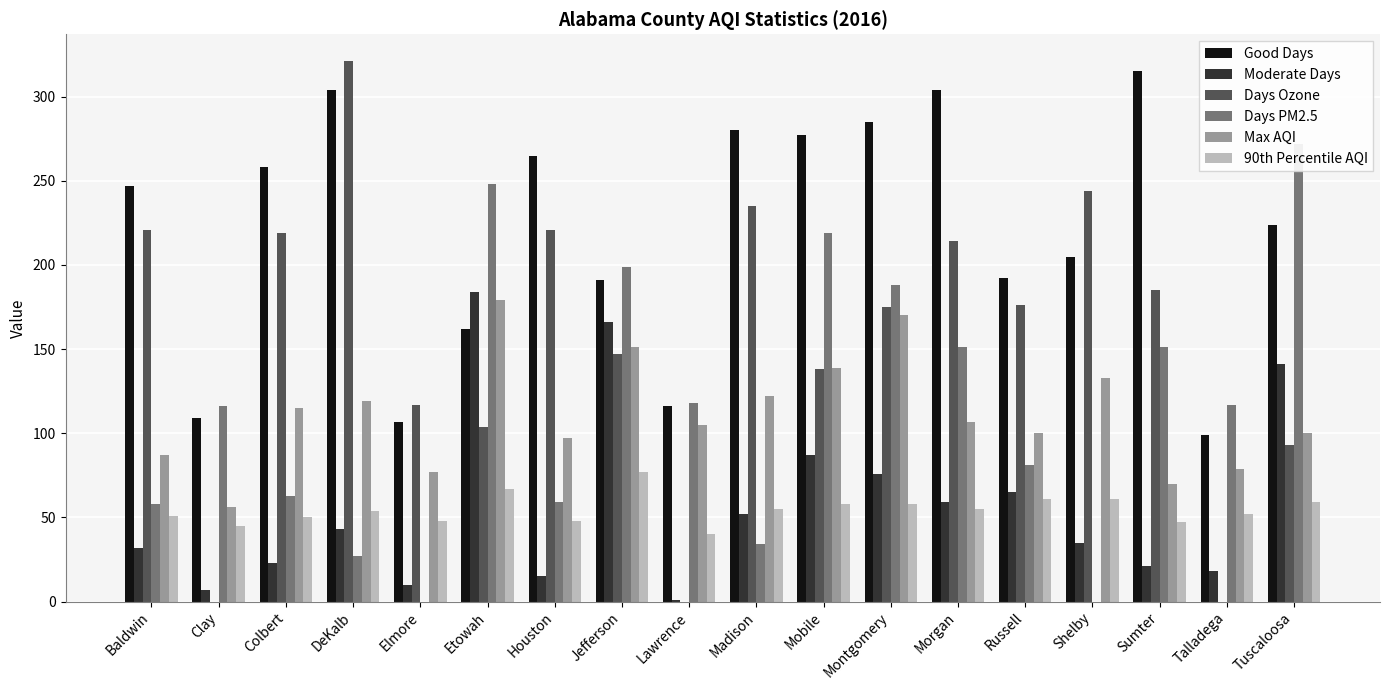

Rank the series at Russell from highest to lowest value.

Good Days, Days Ozone, Max AQI, Days PM2.5, Moderate Days, 90th Percentile AQI